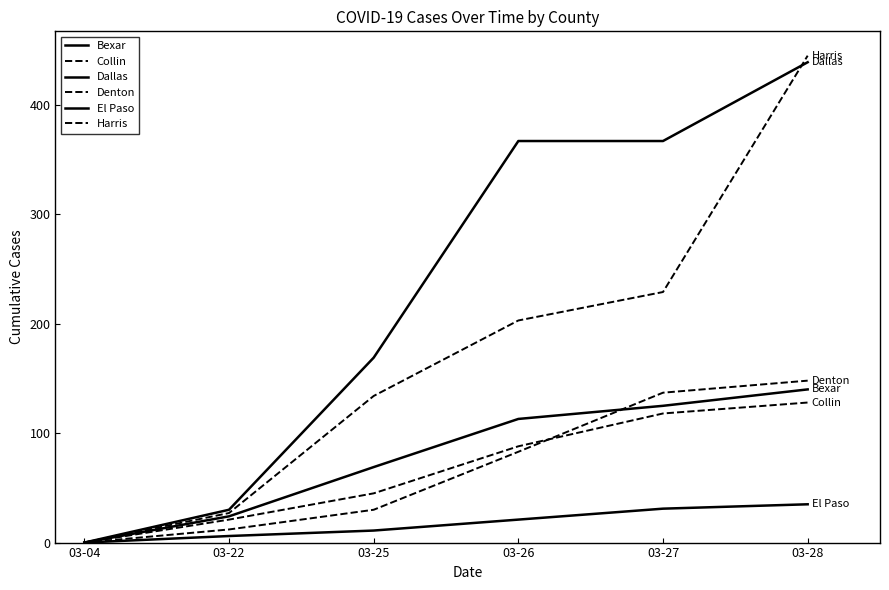

Between 03-25 and 03-26, which series saw the biggest shift?

Dallas